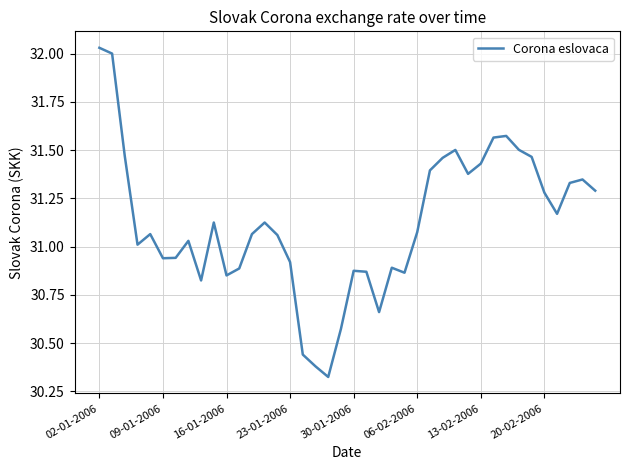

What is the difference between the maximum and minimum values?

1.7